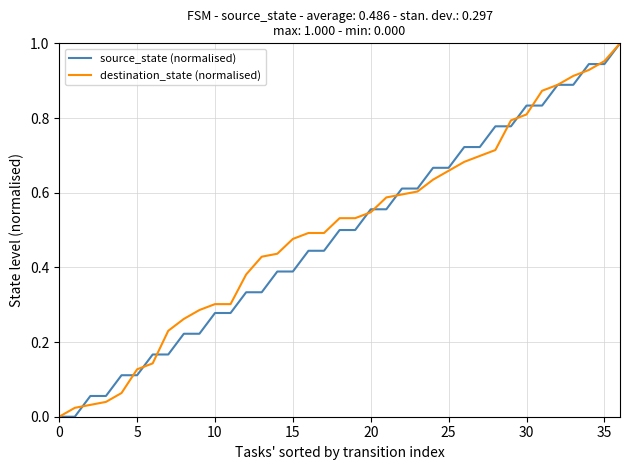

Does the chart display data point markers on the line(s)?

No